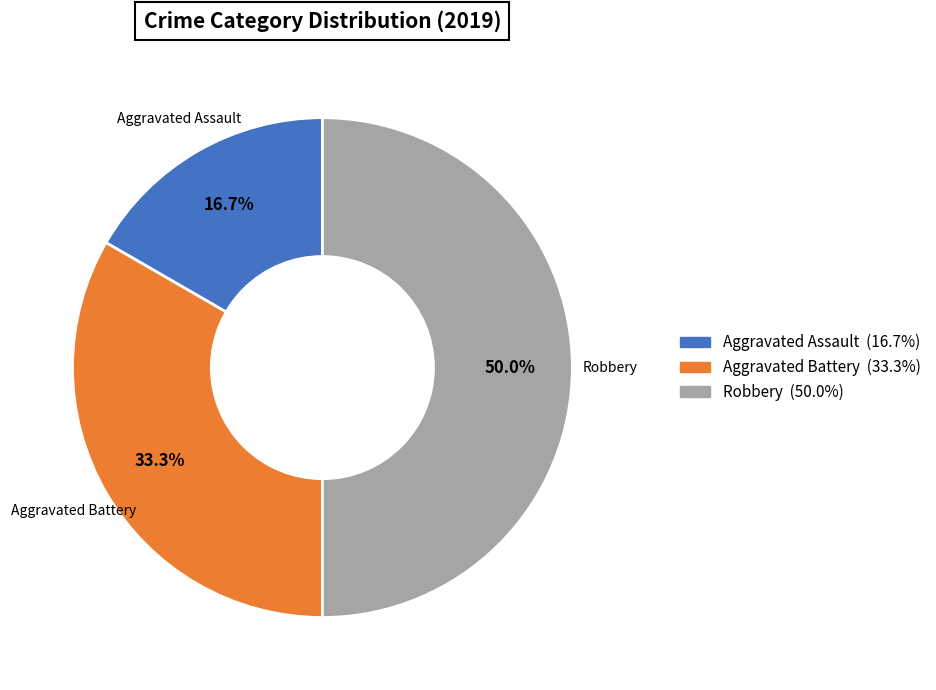

Rank the categories by value from highest to lowest.

Robbery, Aggravated Battery, Aggravated Assault